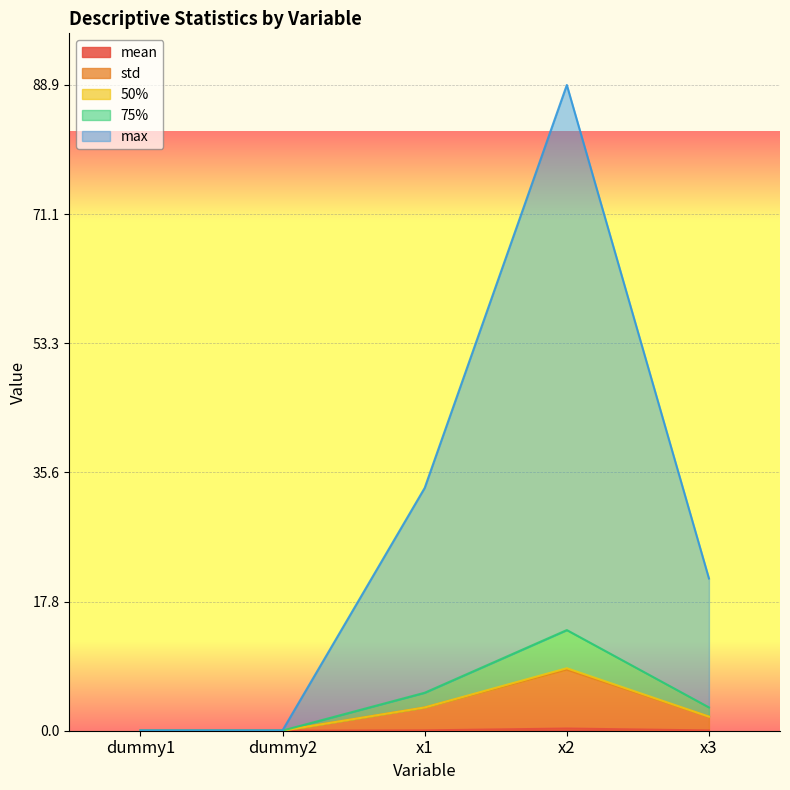

Is the value of max at x3 greater than the value of mean at dummy1?

Yes